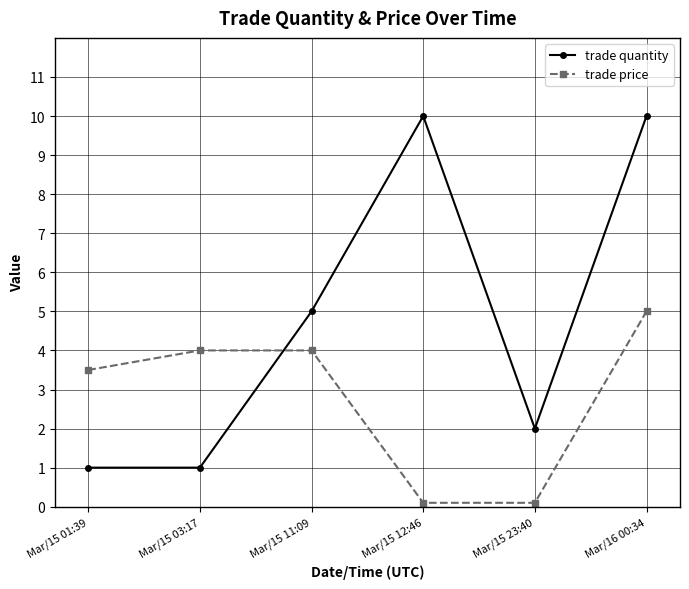

What is the label of the 1st point from the right?

Mar/16 00:34